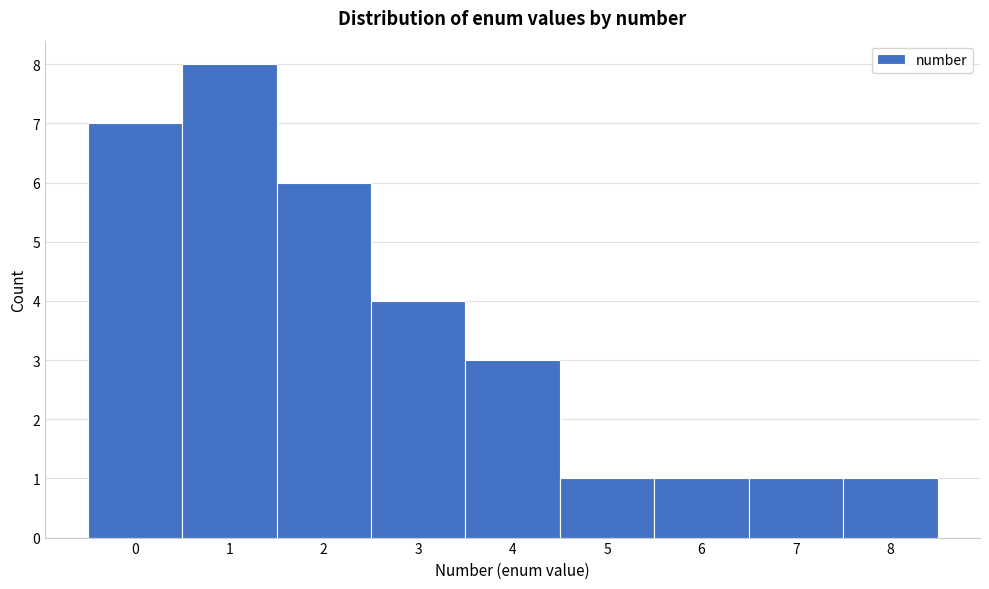

Reading left to right, what are all the values shown in this chart?

0=7	1=8	2=6	3=4	4=3	5=1	6=1	7=1	8=1